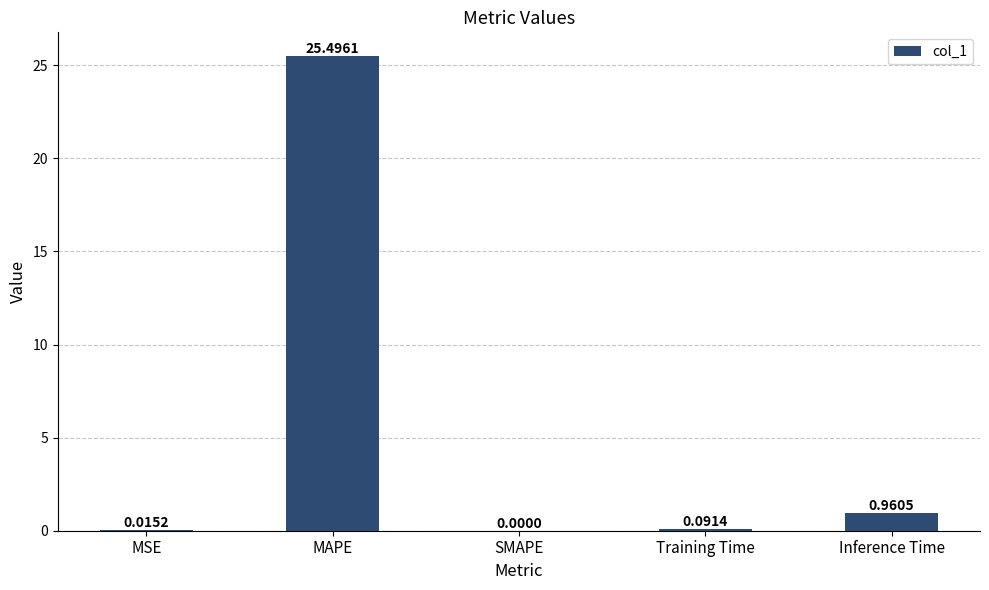

Which category has the highest value across all series?

MAPE